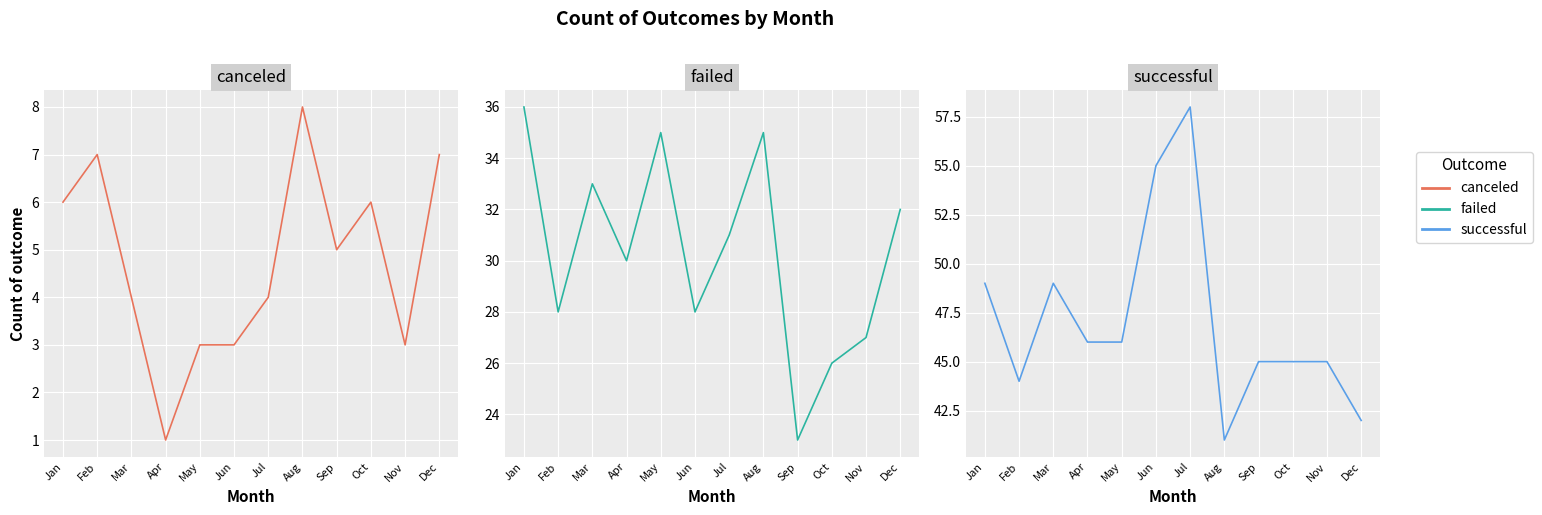

How many data points in canceled are less than 5?

6